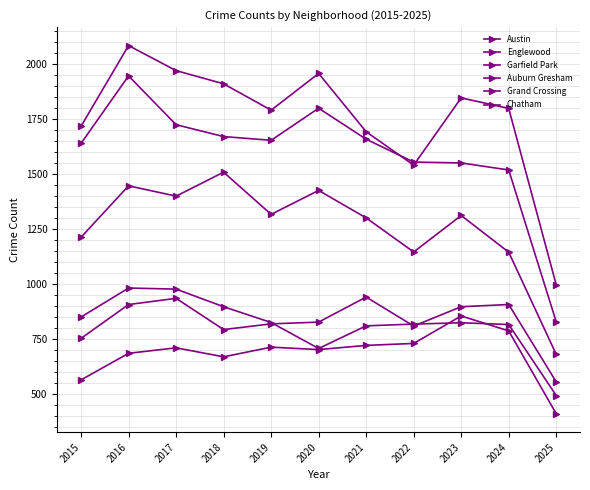

At 2016, list the series in order from largest to smallest.

Austin, Englewood, Garfield Park, Auburn Gresham, Grand Crossing, Chatham